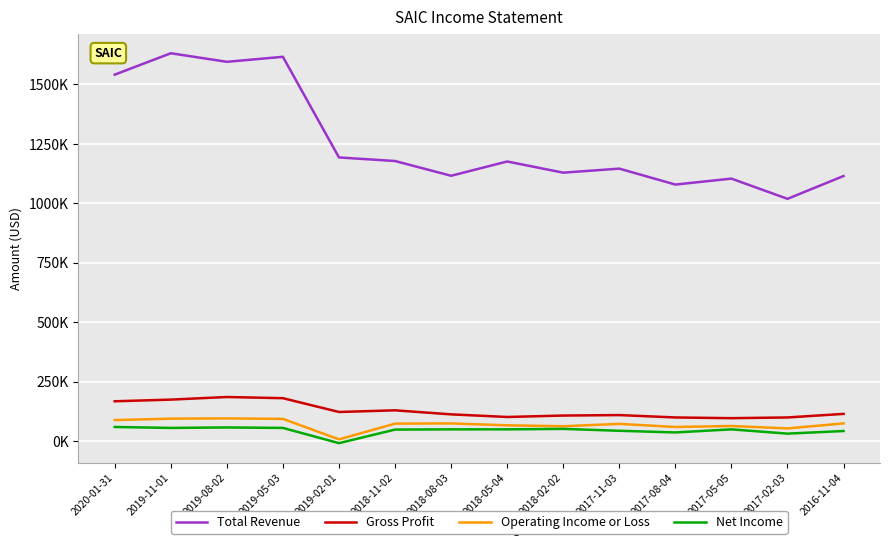

Is this an area chart (filled region under the line)?

No